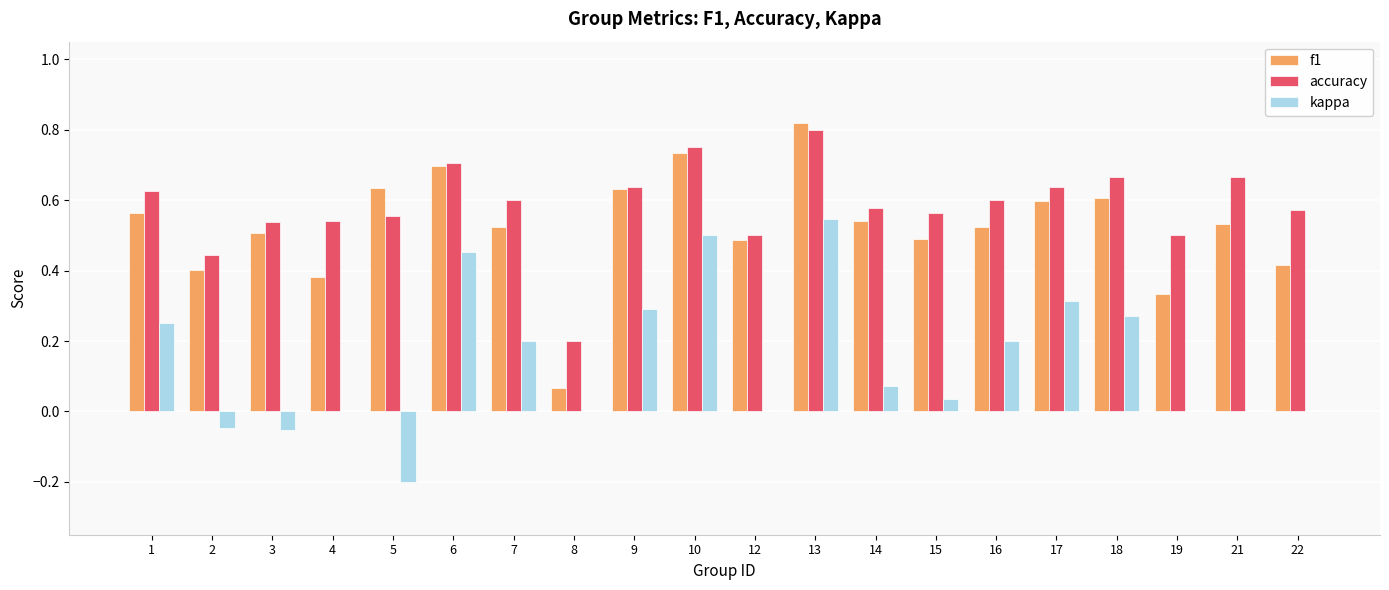

What is the sum of the f1 values at 21 and 19?

0.9